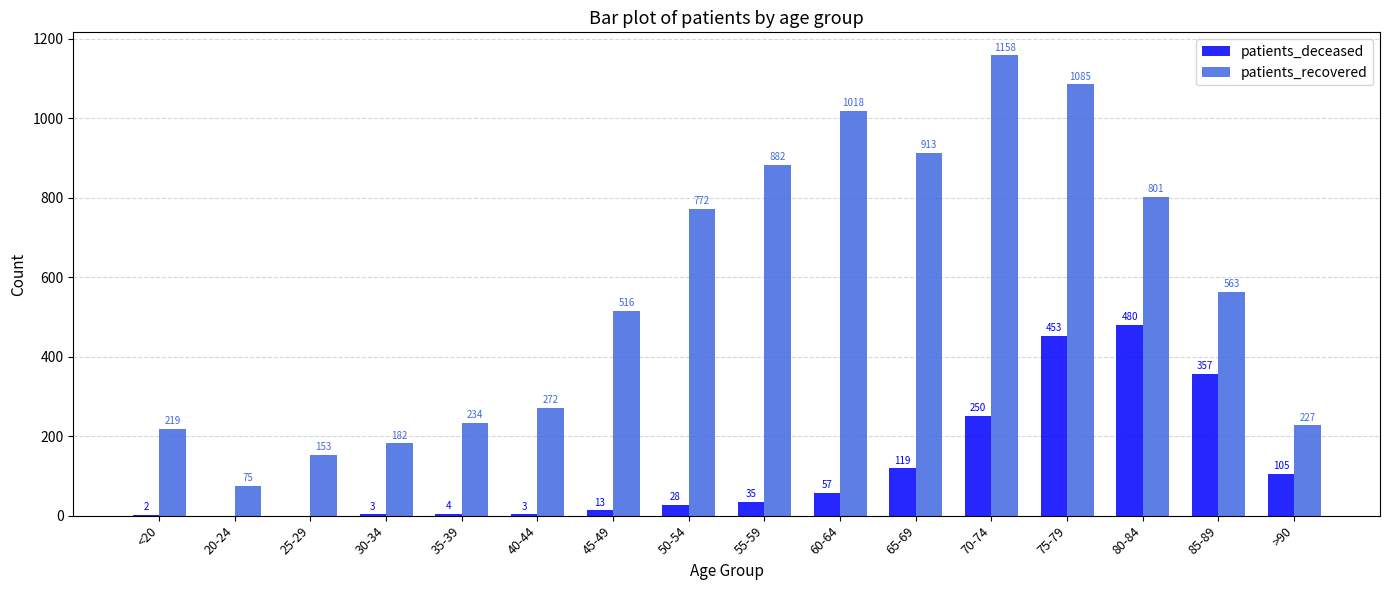

Is it true that patients_deceased equals 119 at 65-69?

True